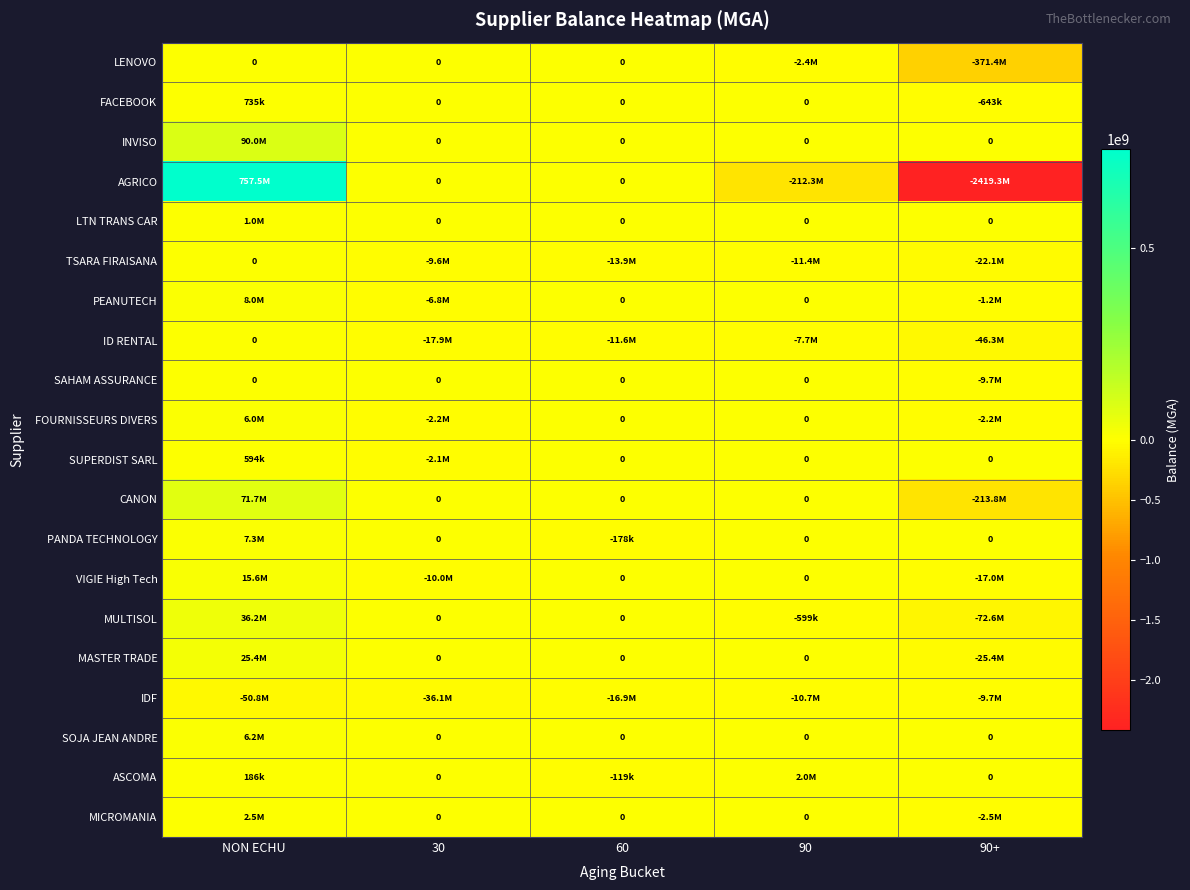

The value of SUPERDIST SARL at 90 is 1470045.7. True or false?

False